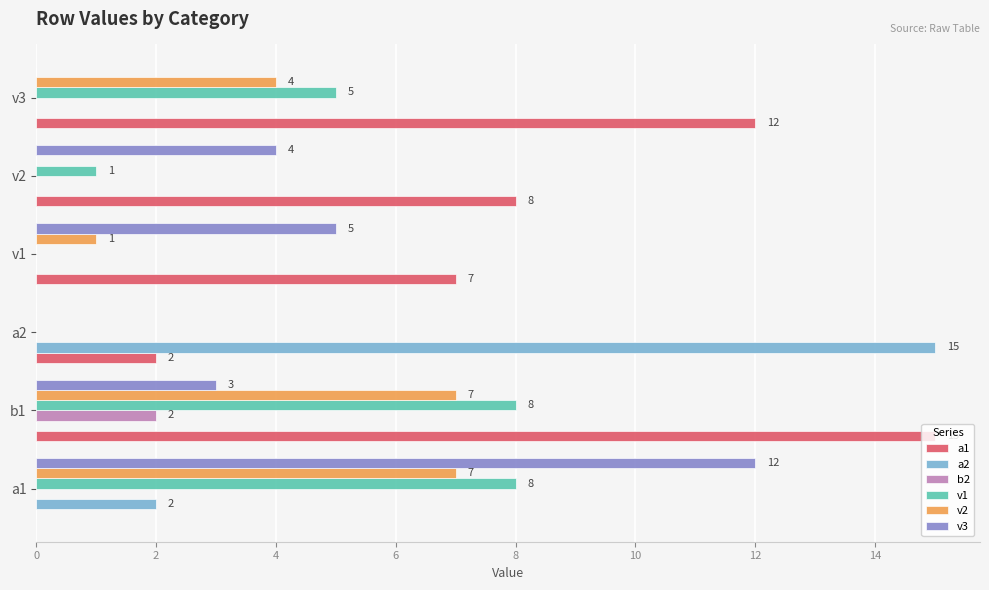

What are all the series names shown in the legend?

a1, a2, b2, v1, v2, v3